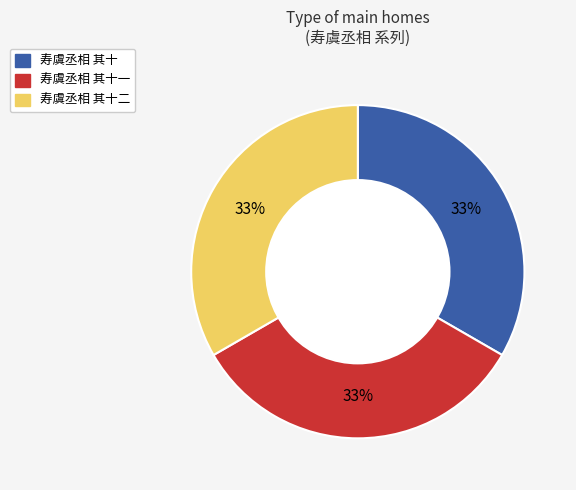

To the nearest percent, what is the average slice percentage?

33%